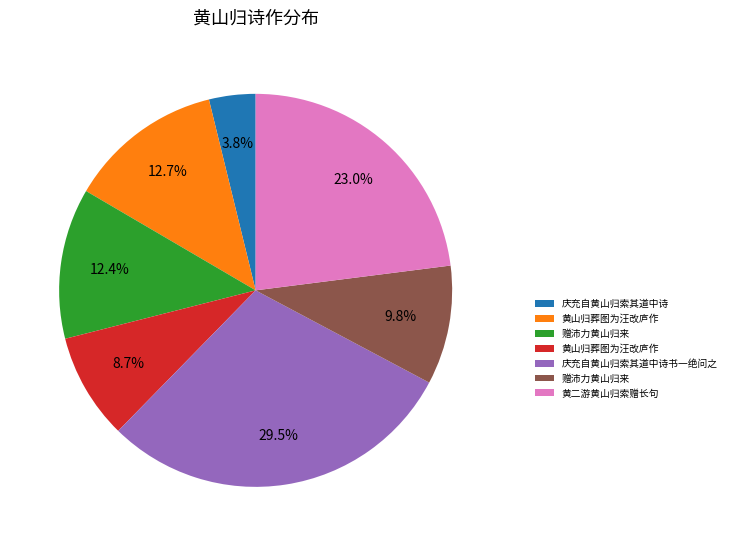

Is there a majority slice in this chart?

No